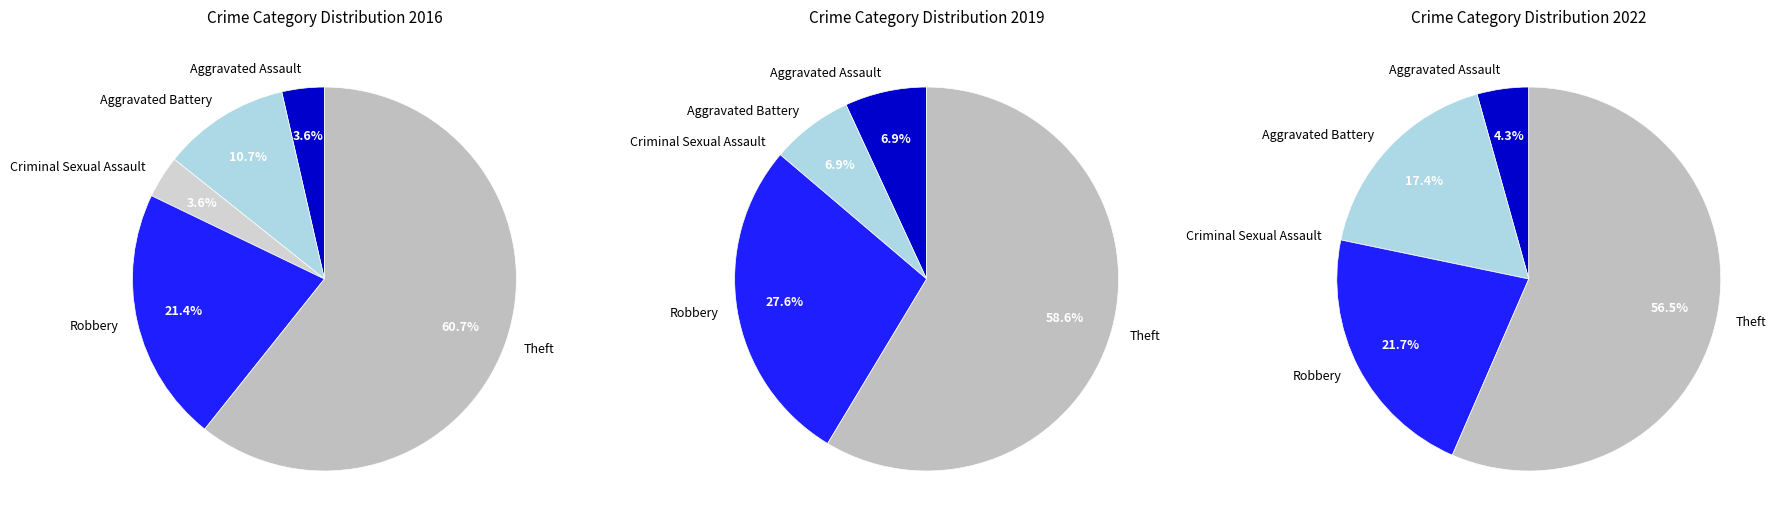

Rank the categories by value from highest to lowest.

Theft, Robbery, Aggravated Battery, Aggravated Assault, Criminal Sexual Assault